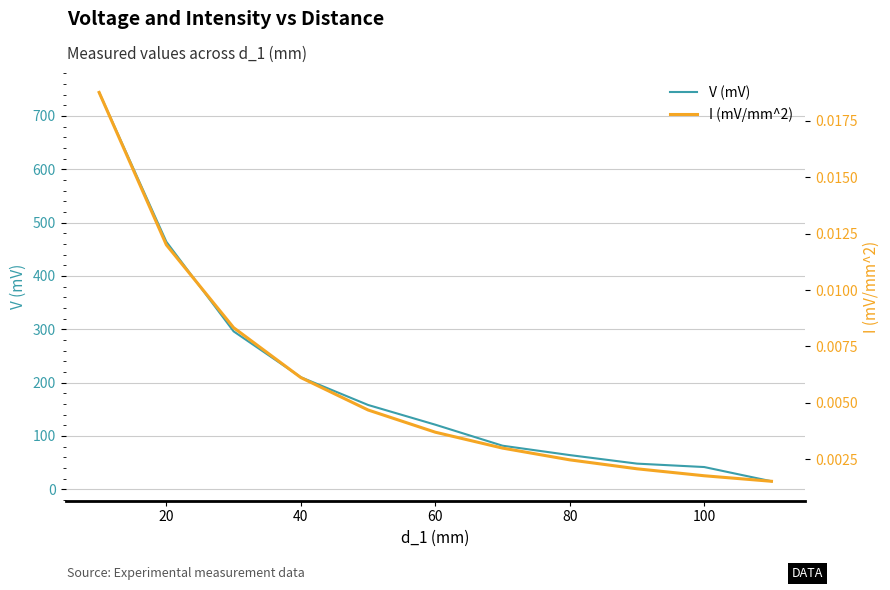

Is it true that V (mV) equals 464.0 at 20?

True